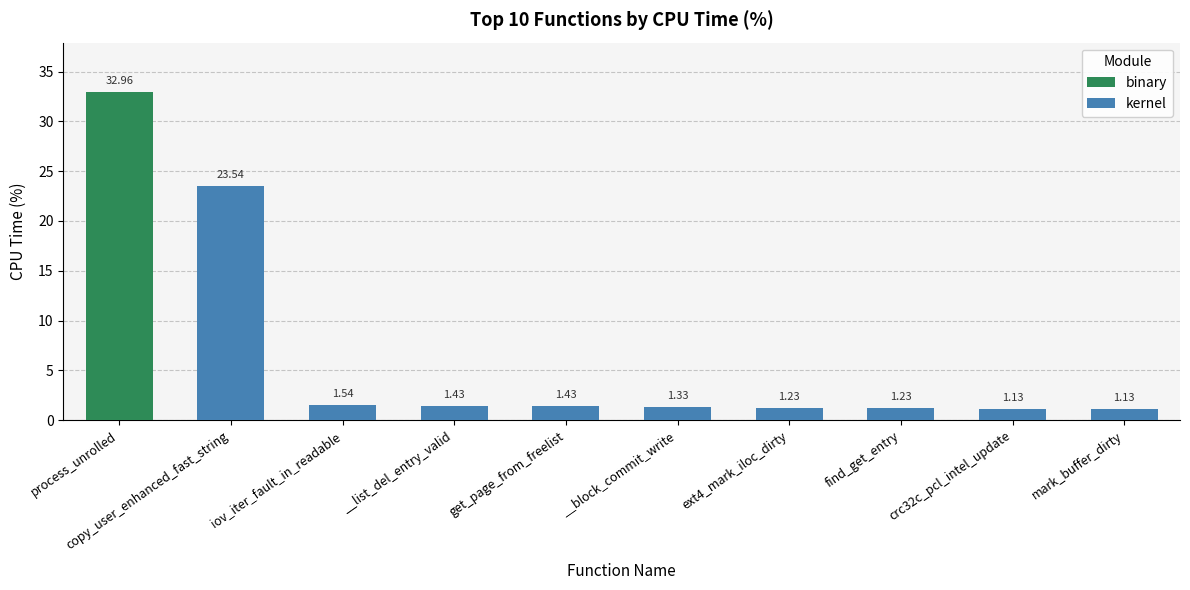

What is the difference between the kernel values at iov_iter_fault_in_readable and ext4_mark_iloc_dirty?

0.3